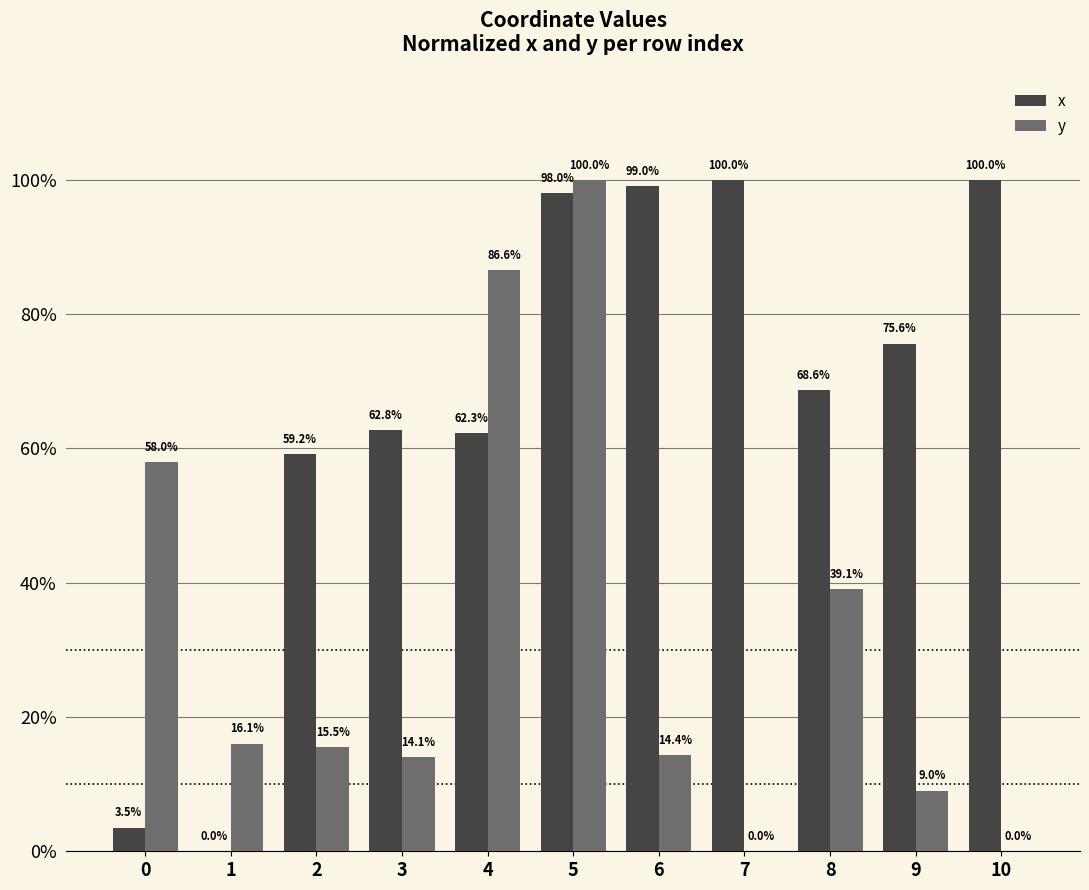

Are the bars grouped side by side (vs. stacked)?

Yes